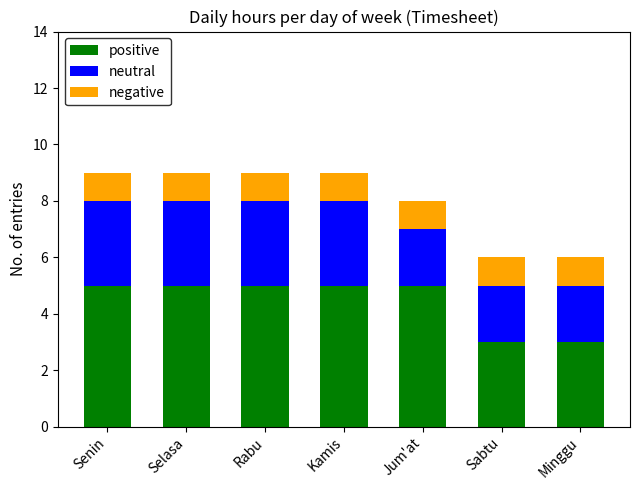

What is the average value of the positive series?

4